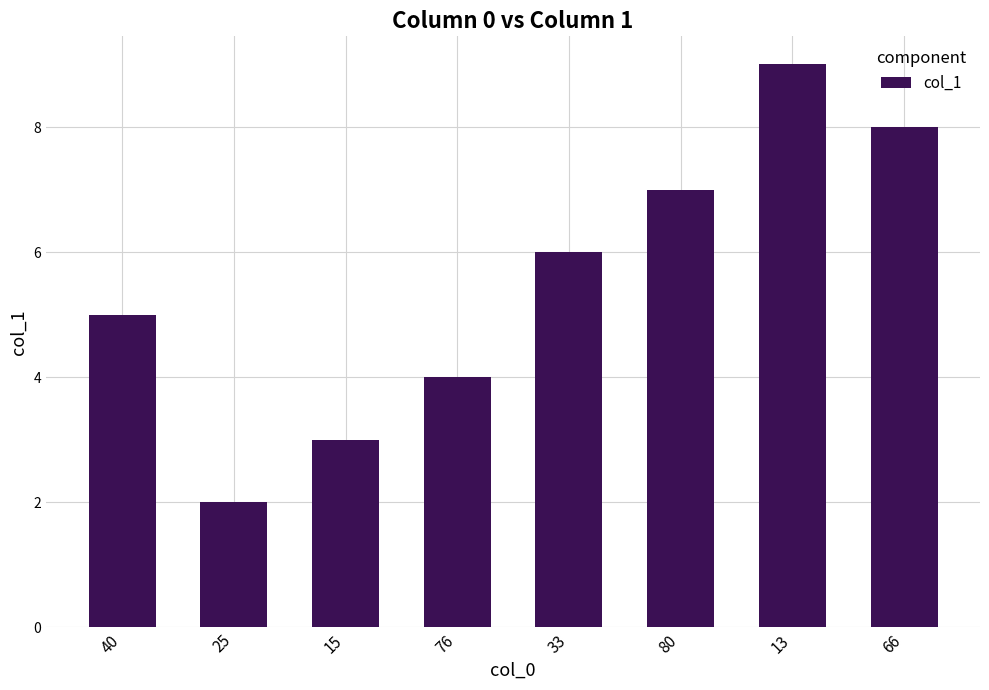

How many values are between 4 and 8?

5